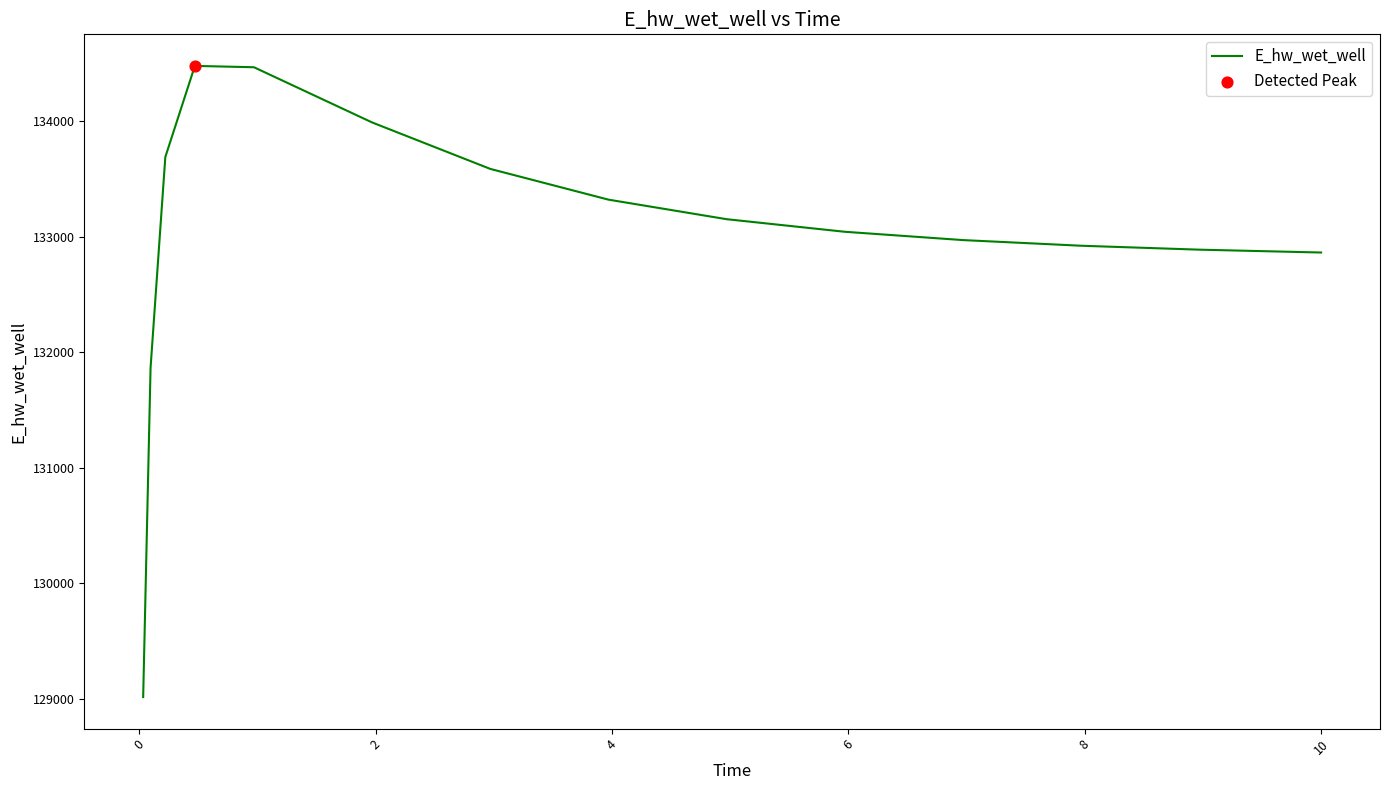

What is the minimum value shown in the chart?

129014.2